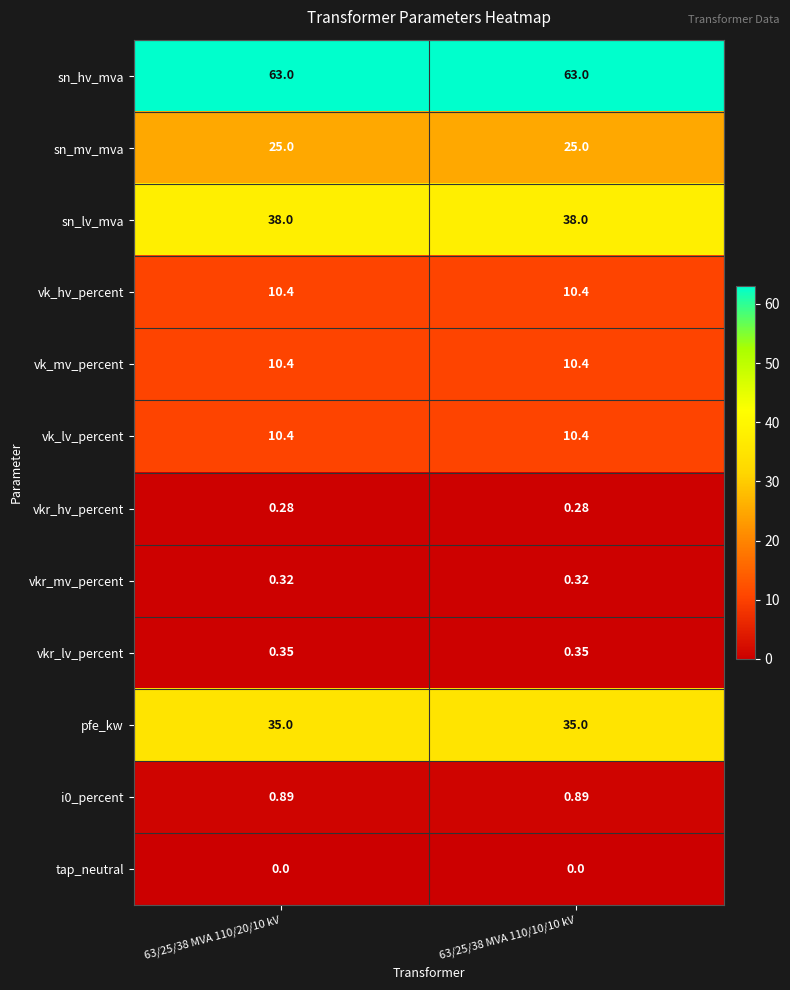

Which series has the largest total across all categories?

sn_hv_mva